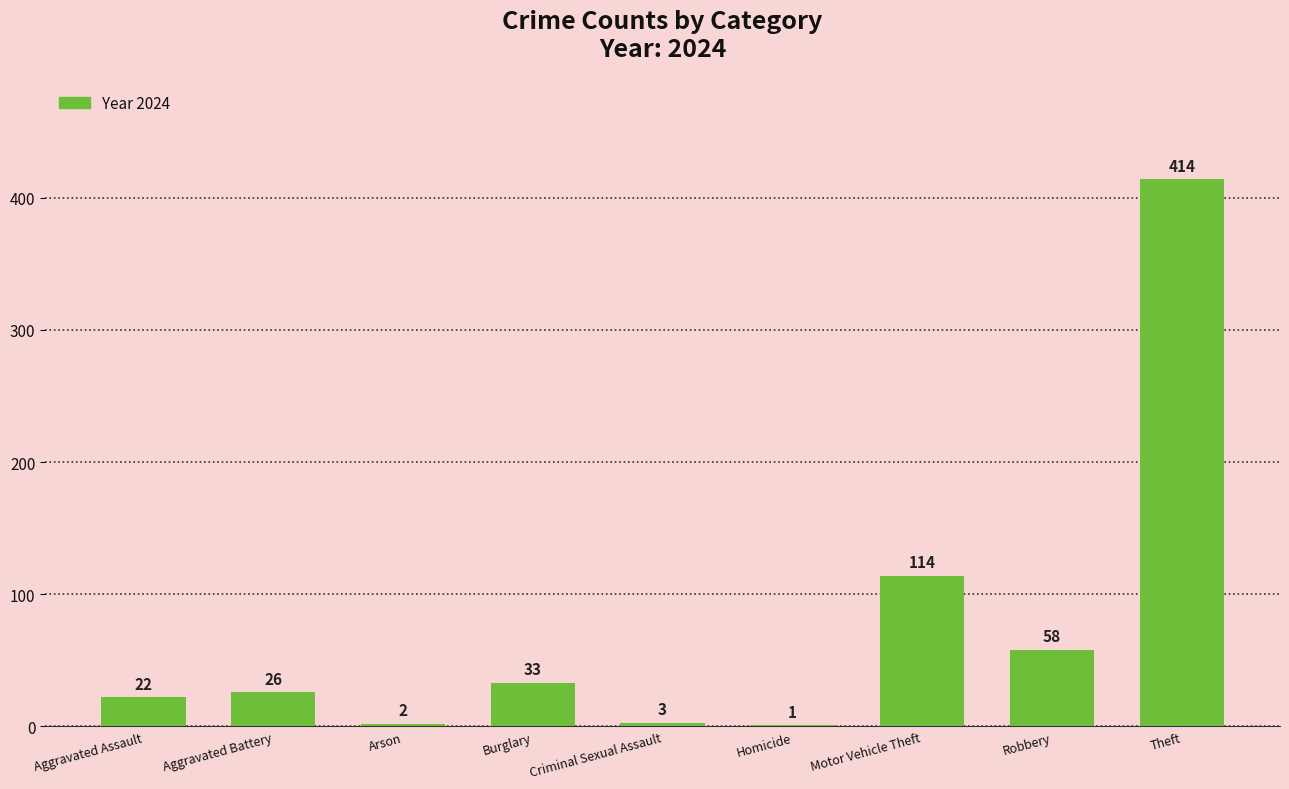

The chart shows a value of 14 at Burglary. True or false?

False